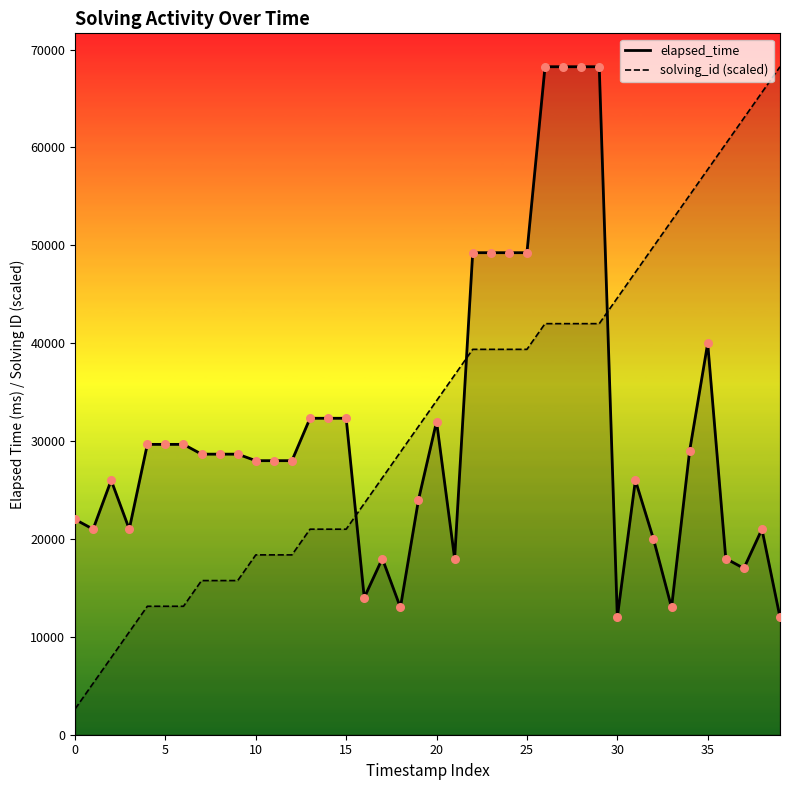

Which series reaches the minimum Y coordinate?

solving_id